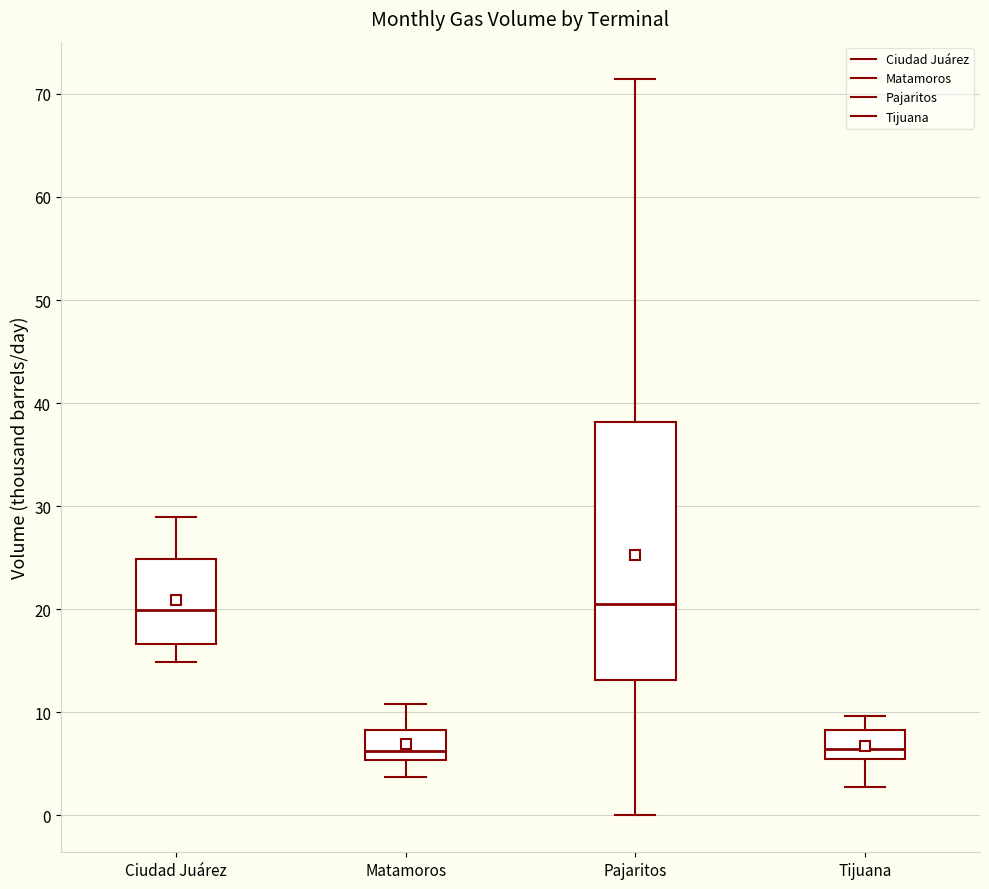

Reading left to right, transcribe this box plot: for each box, give where its median line is, the range the box spans, and where its two whiskers end, as read against the y-axis. The values are not printed on the chart, so give them approximately, as read against the axis.

Ciudad Juárez: median 20, box 17 to 25, whiskers 15 to 29
Matamoros: median 6, box 5 to 8, whiskers 4 to 11
Pajaritos: median 20, box 13 to 38, whiskers 0 to 71
Tijuana: median 6, box 5 to 8, whiskers 3 to 10